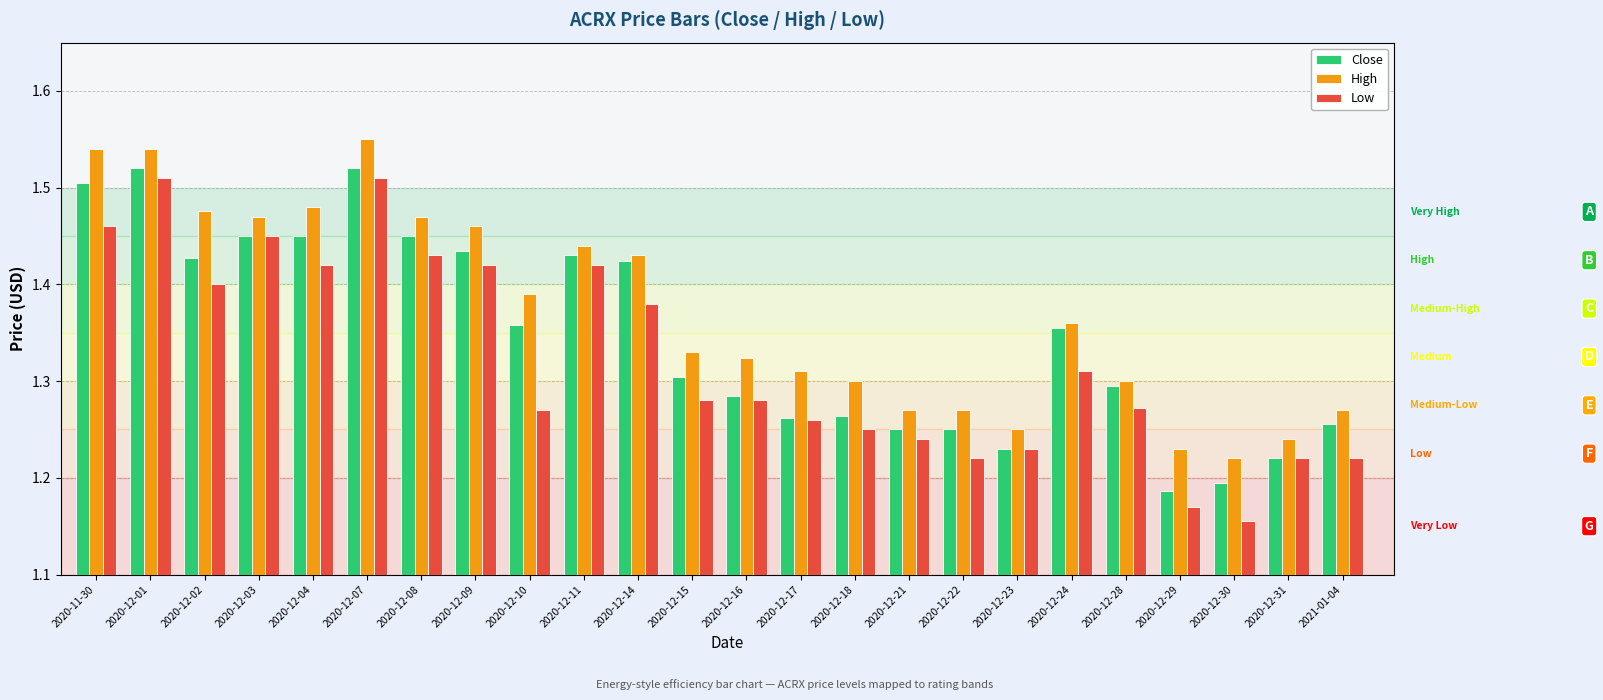

At which label is Low closest to 1?

2020-12-30